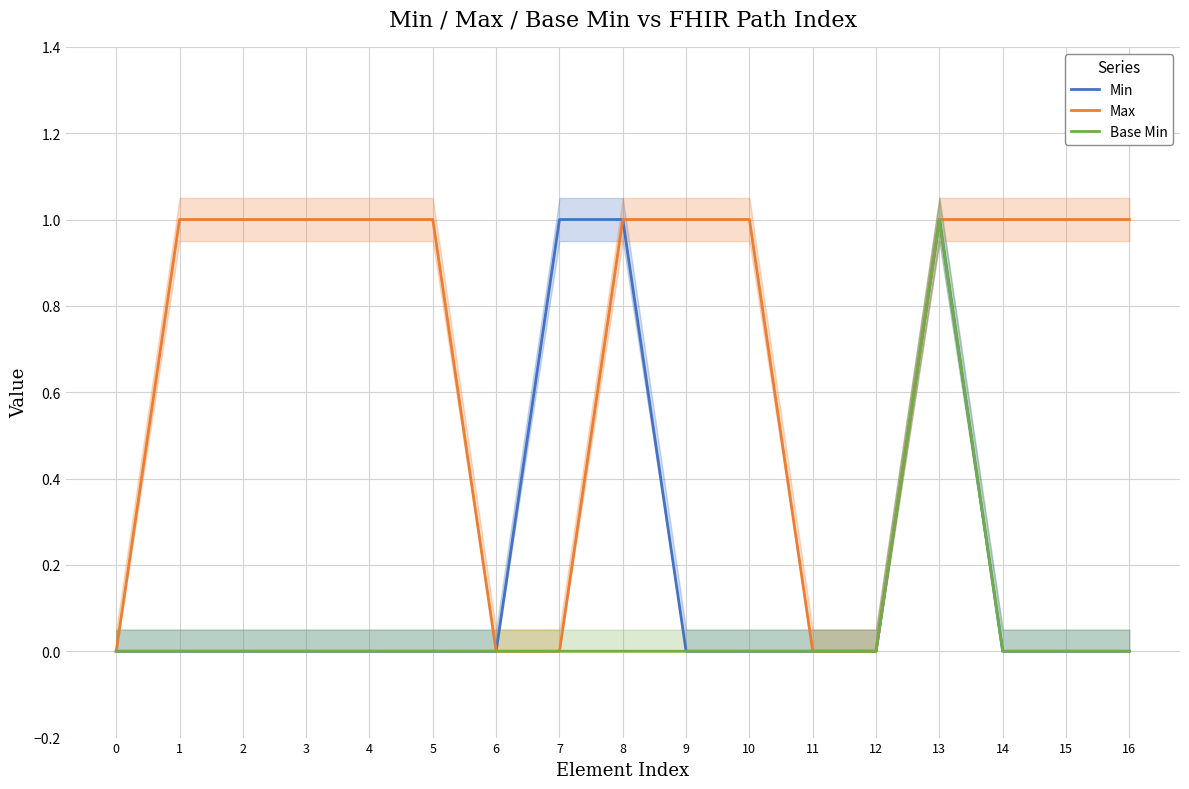

How many interior local peaks does the Base Min series have?

1